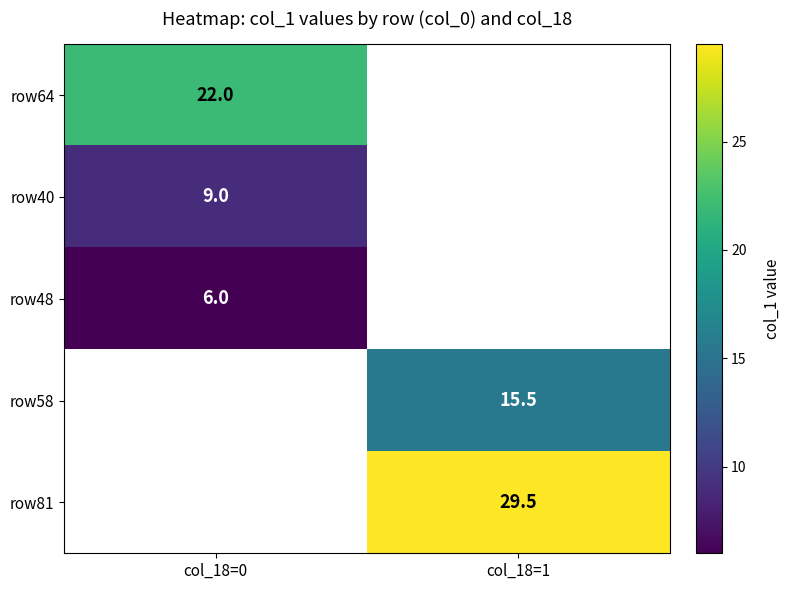

Is it true that row58 equals 20.8 at col_18=1?

False